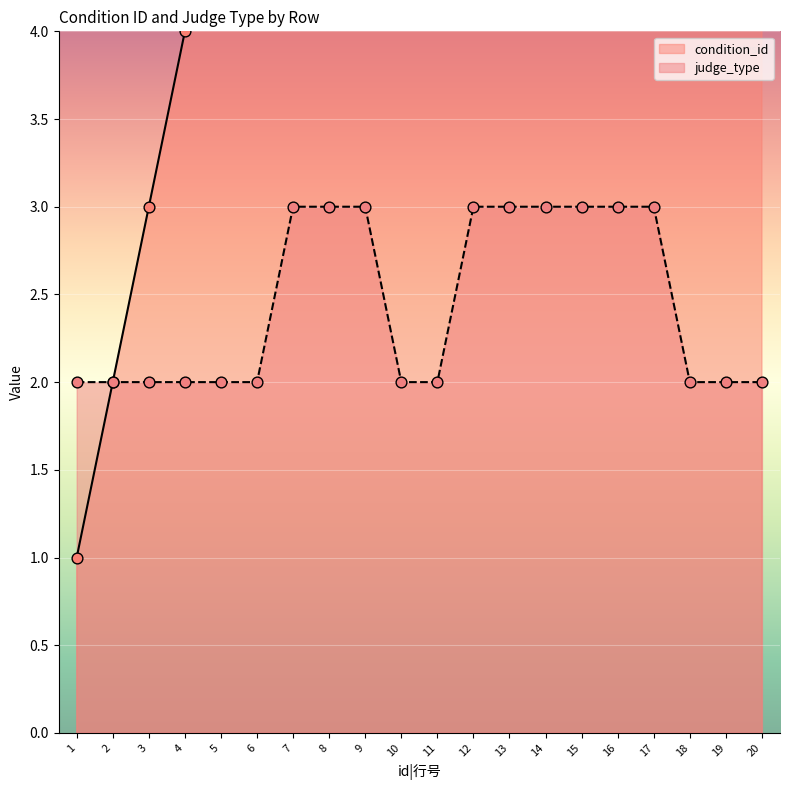

Is the value of condition_id at 5 greater than the value of judge_type at 9?

Yes